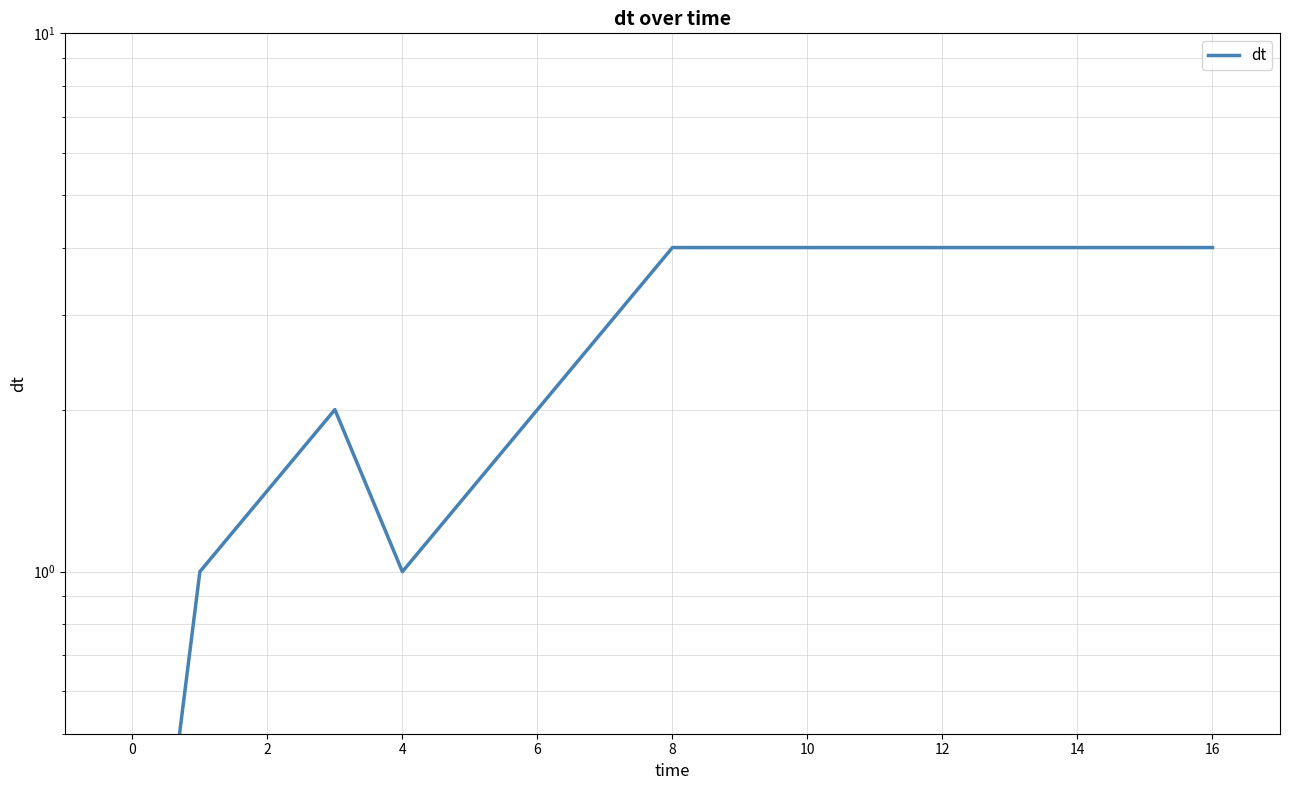

Reading left to right, extract all data points from this chart.

0.1	1.0	2.0	1.0	4.0	4.0	4.0